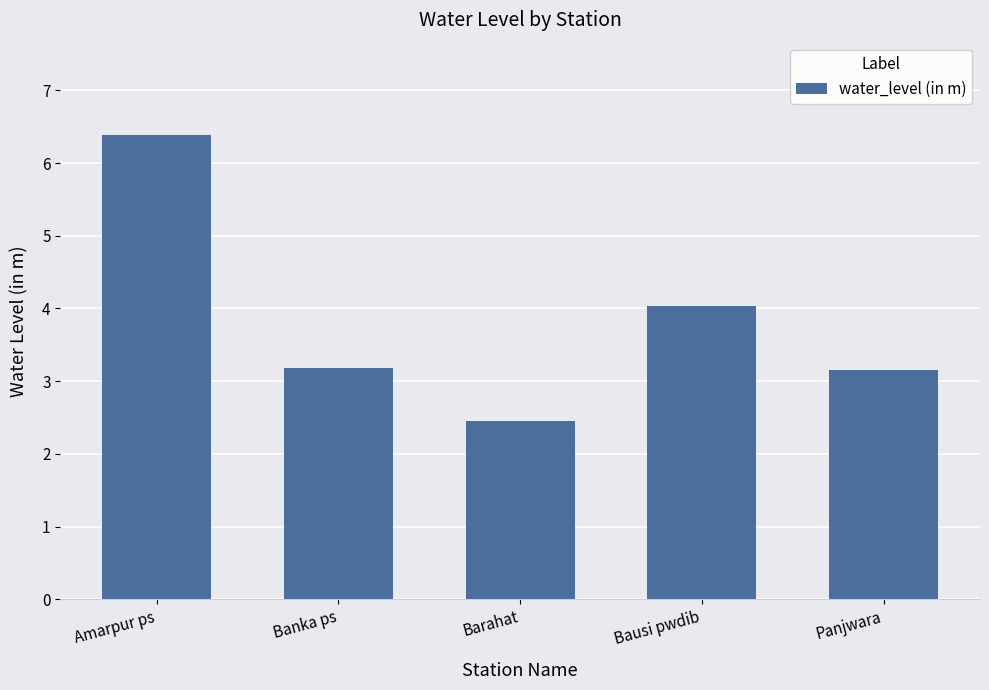

What is the label of the 5th bar from the right?

Amarpur ps